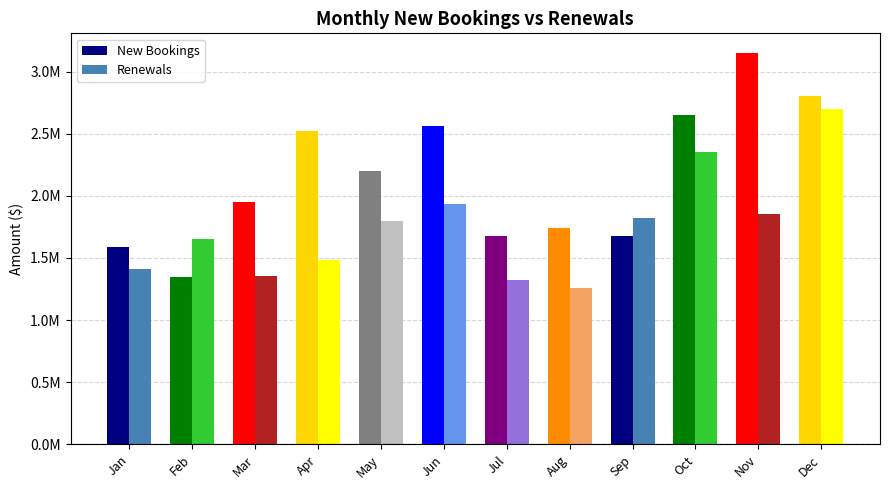

How many groups of bars are there?

12